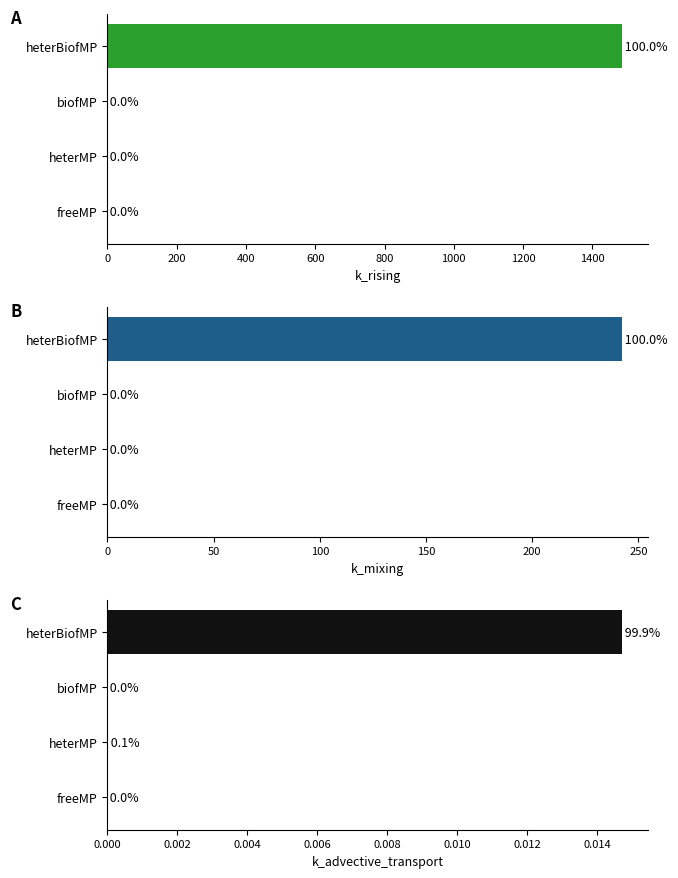

How many series are shown in this chart?

3